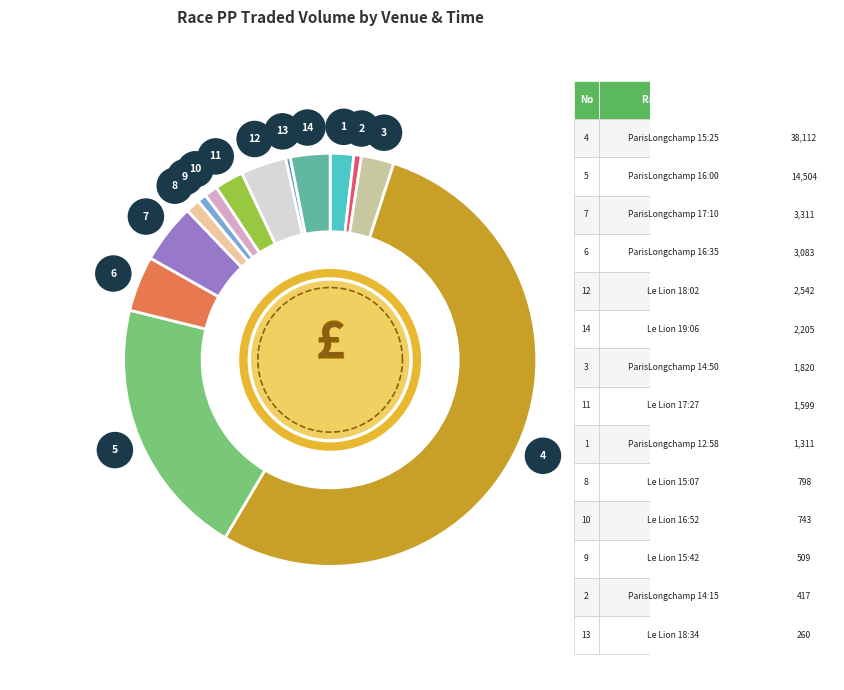

How many segments does this pie chart have?

14